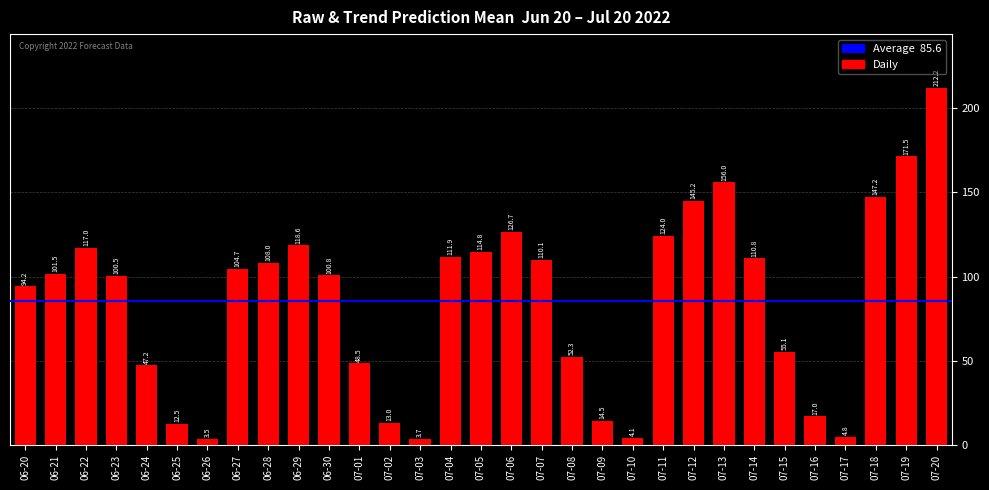

Is it true that the value at 07-07 is 110.1?

True